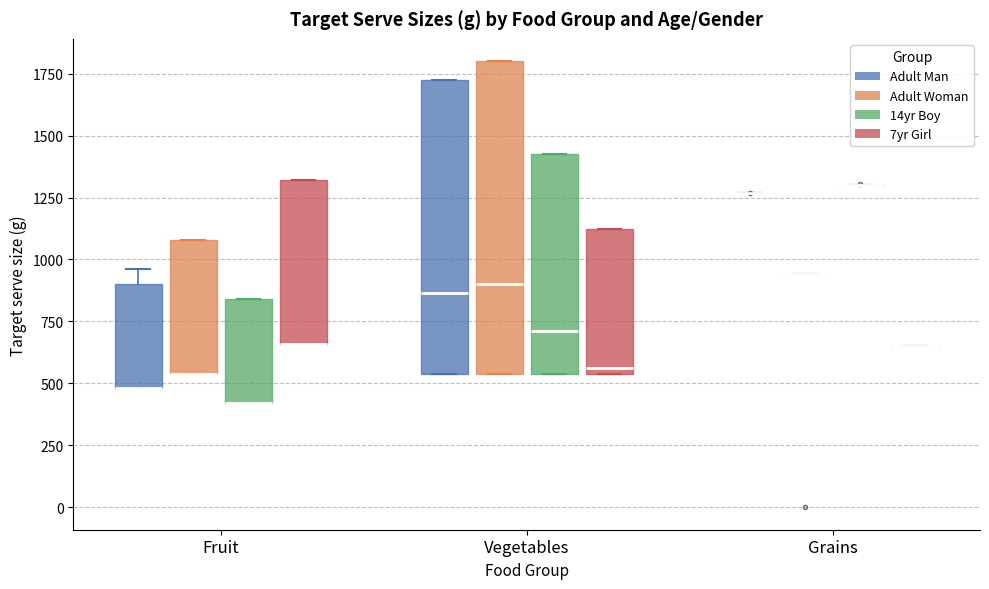

Which box is the tallest, from its lower edge to its upper edge?

Vegetables (Adult Woman)